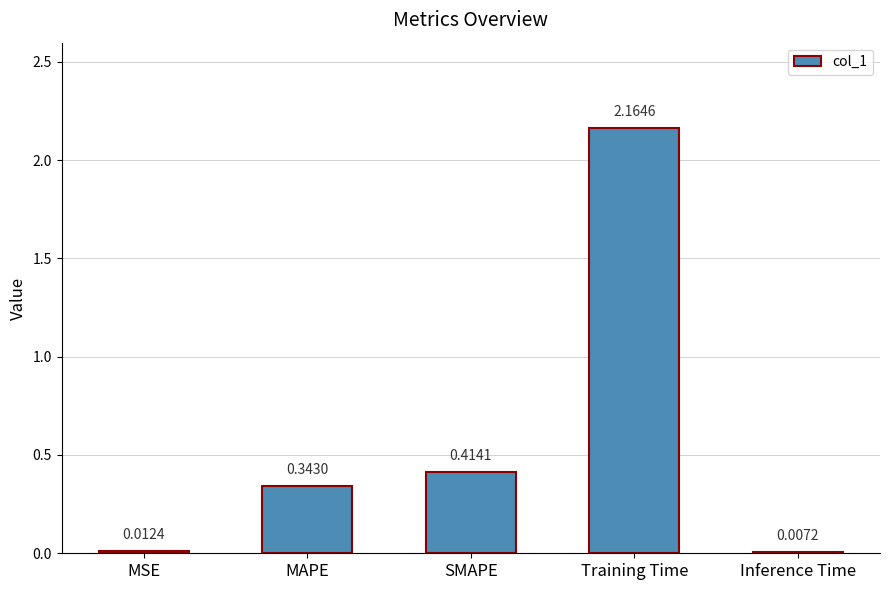

What is the sum of all values?

2.9